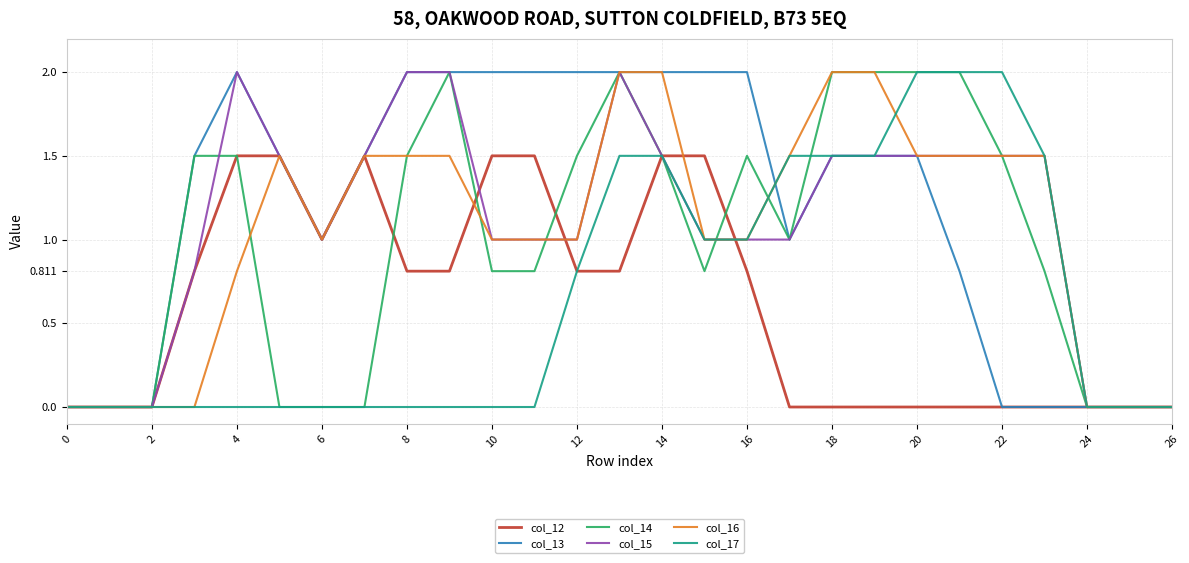

Which series has the largest total across all categories?

col_13